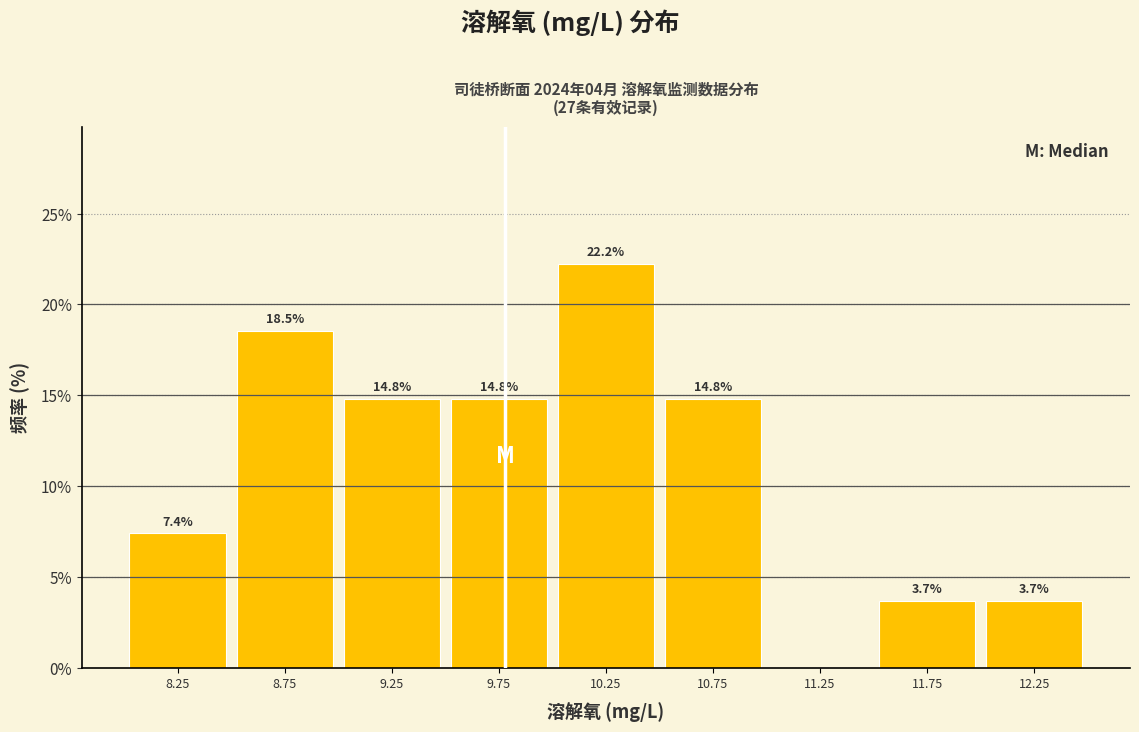

Over which range of the x-axis is the bar tallest?

10.0 to 10.5